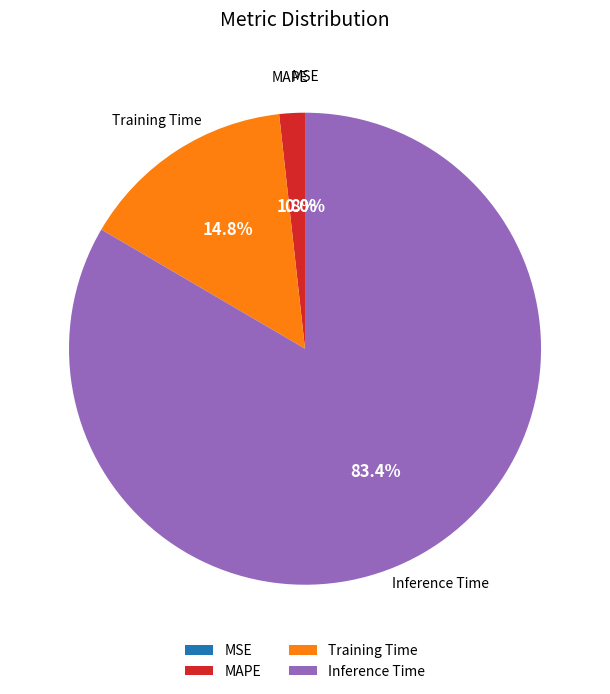

Which category has the biggest portion of the pie?

Inference Time